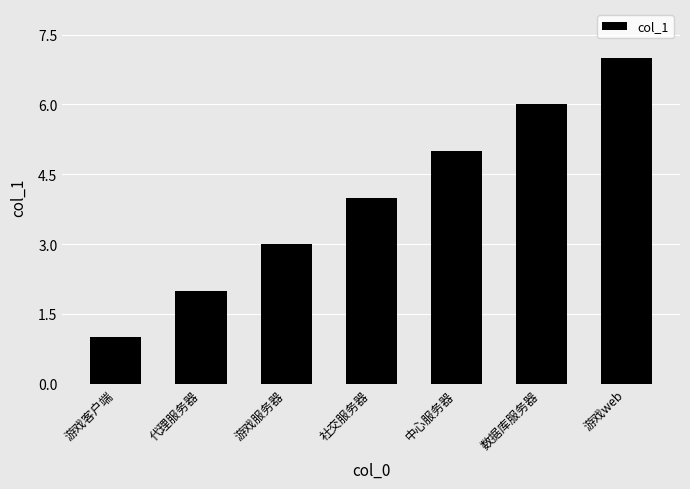

Read the value at 游戏服务器.

3